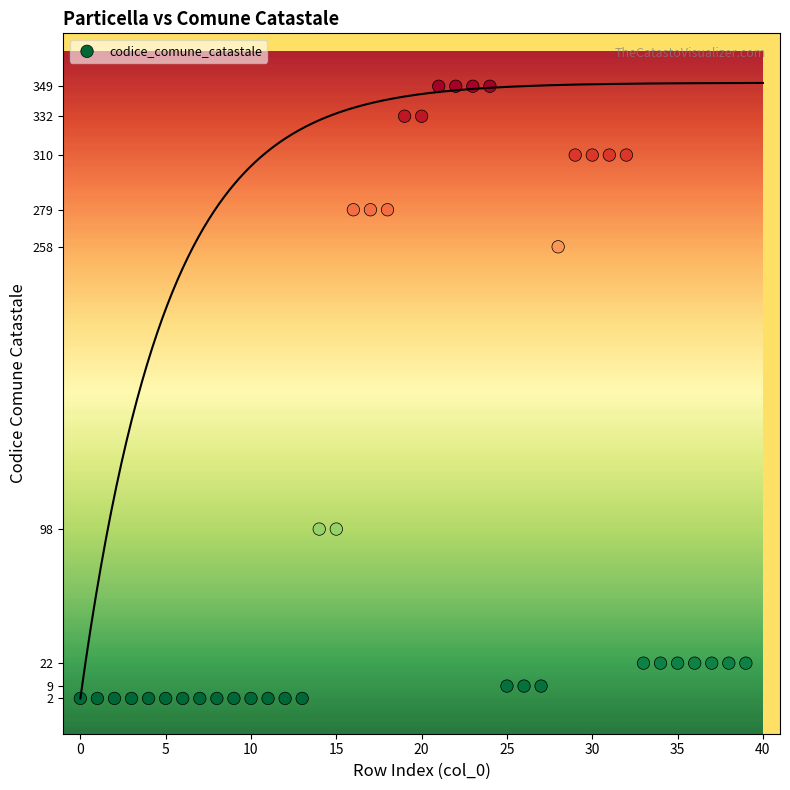

What is the range of Y values (max minus min)?

347